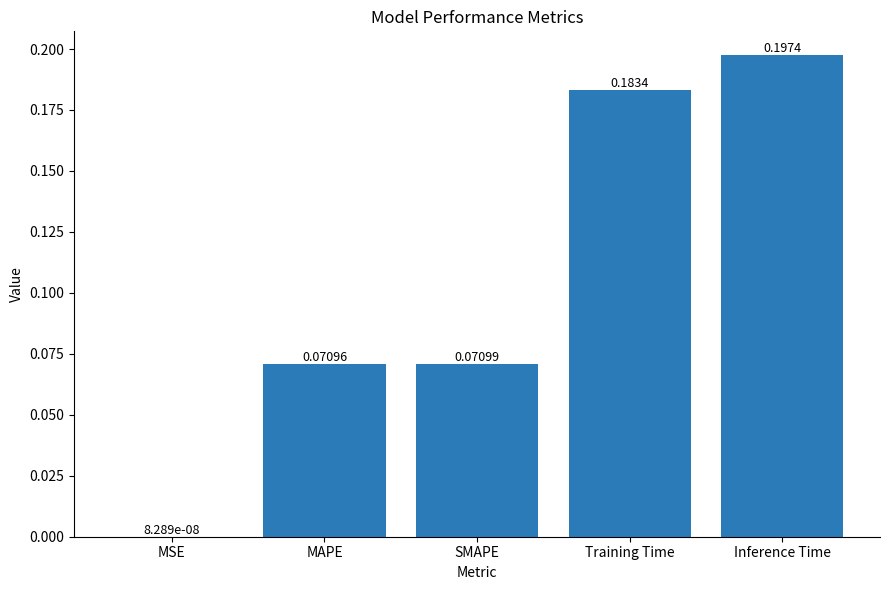

Which category has the highest value across all series?

Inference Time